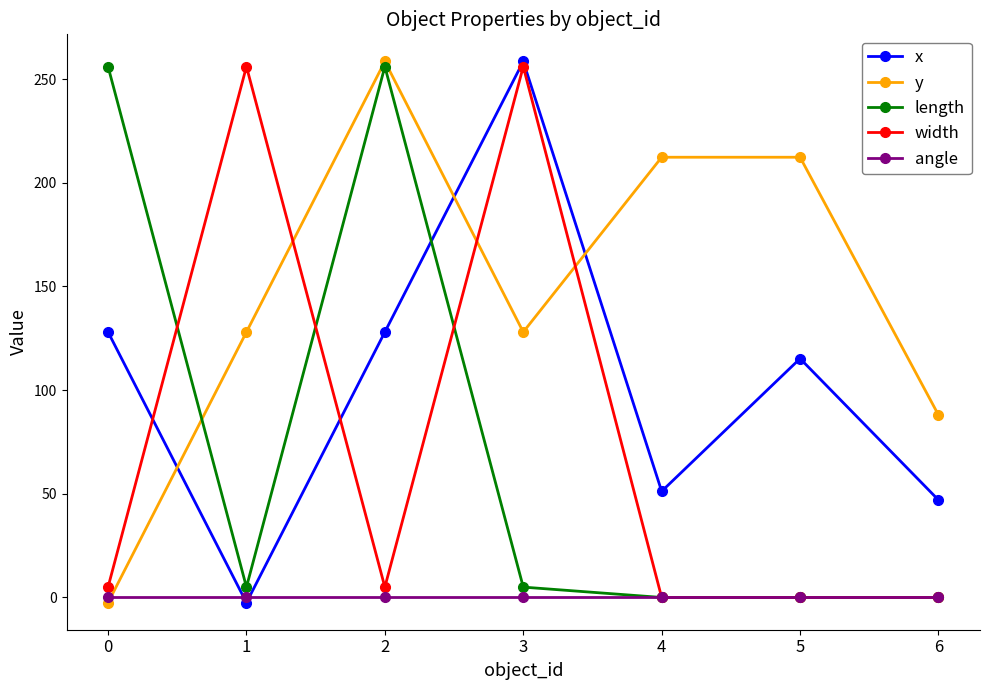

What is the minimum value shown in the chart?

-2.5